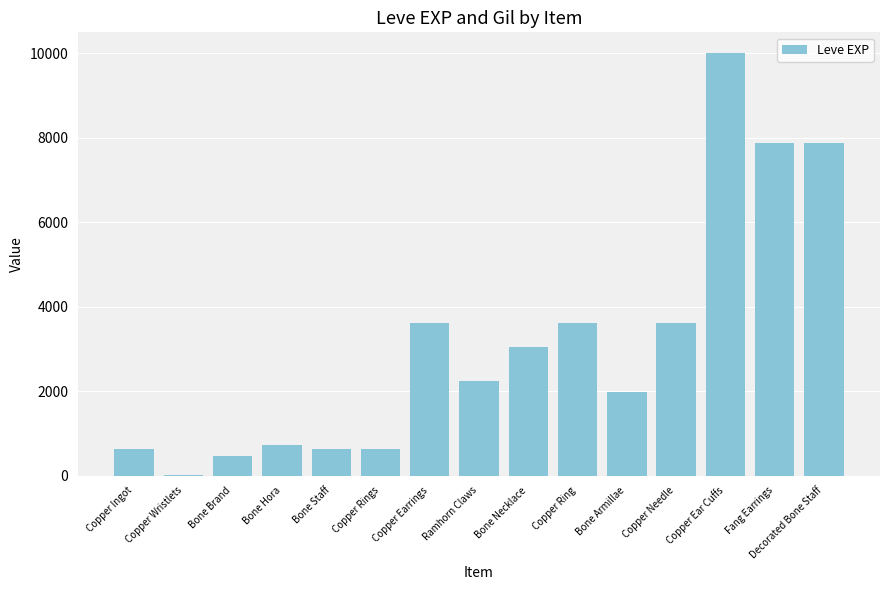

What is the sum of the values at Bone Staff and Copper Ingot?

1260